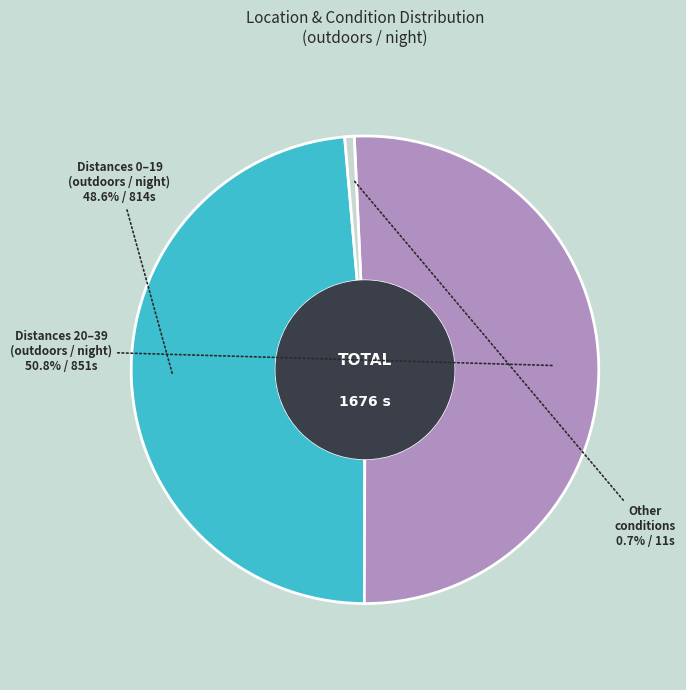

What is the total percentage of Other conditions and Distances 20–39 (outdoors / night)?

51.4%